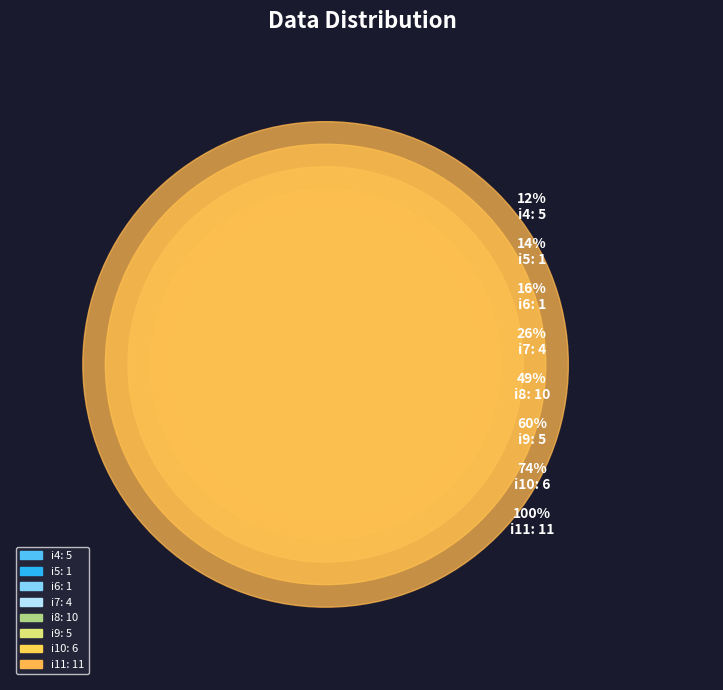

Approximately how many times larger is the value at i7 compared to i6?

4.0